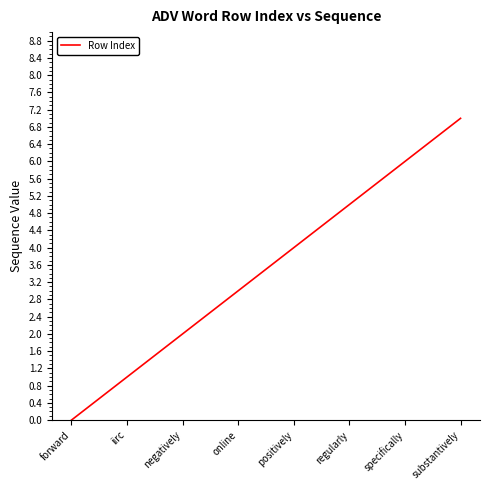

How many values are below 4?

4